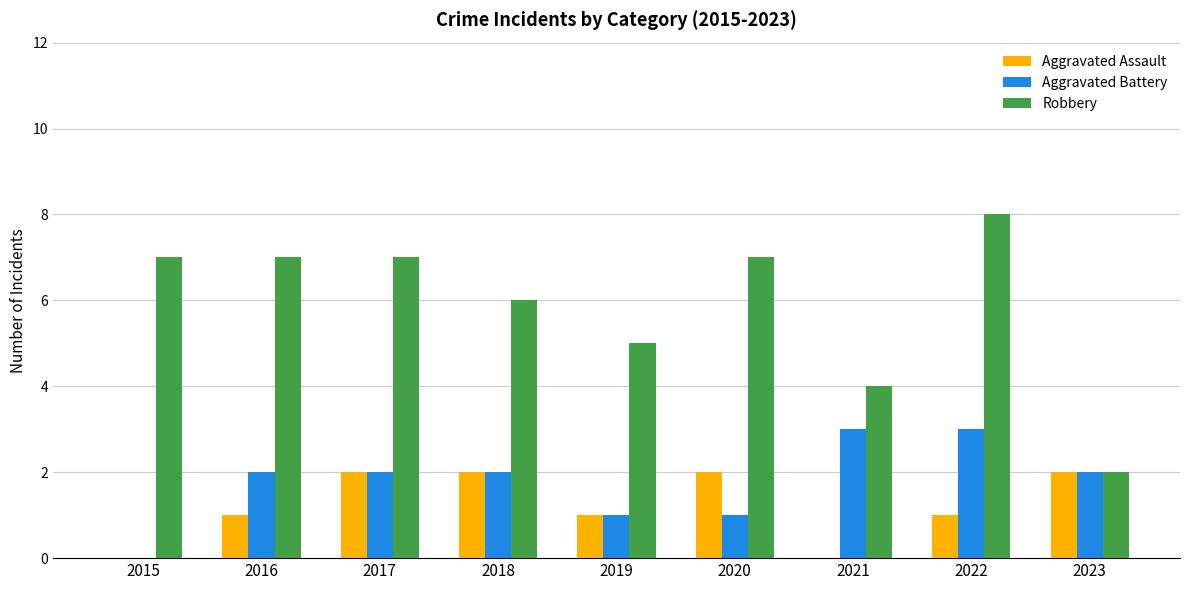

Between 2020 and 2023, which series saw the biggest shift?

Robbery